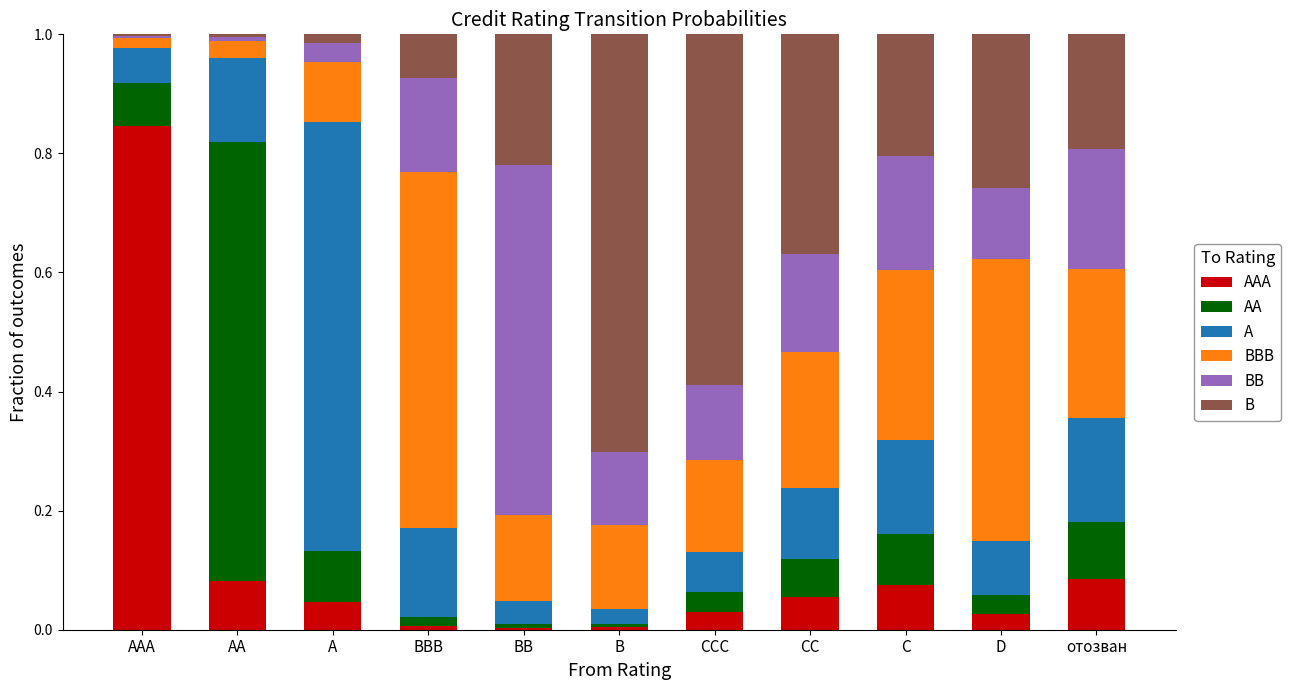

At how many categories does at least one series exceed 0?

11